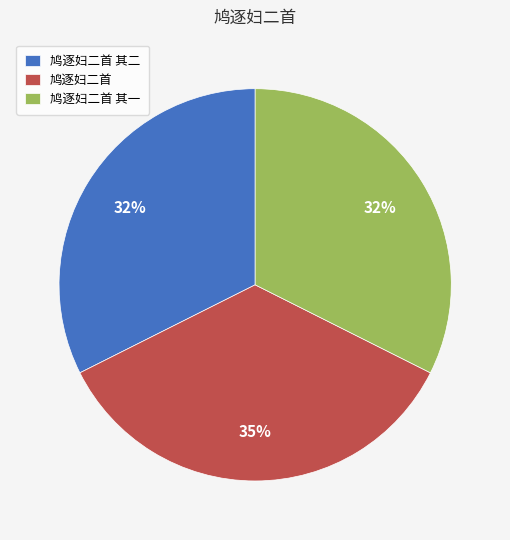

Is there a majority slice in this chart?

No